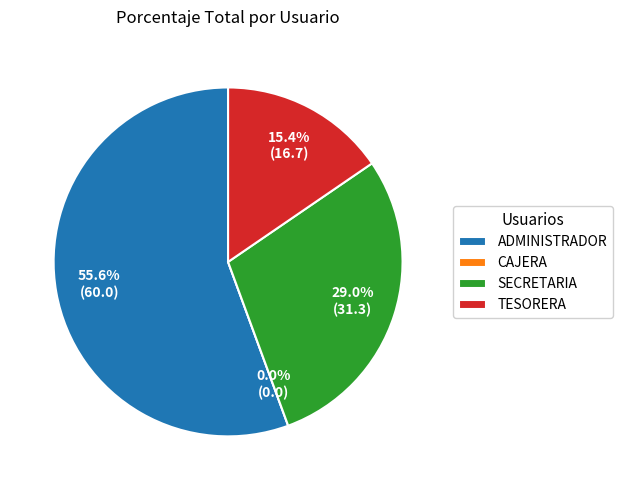

Rank the categories by value from lowest to highest.

CAJERA, TESORERA, SECRETARIA, ADMINISTRADOR